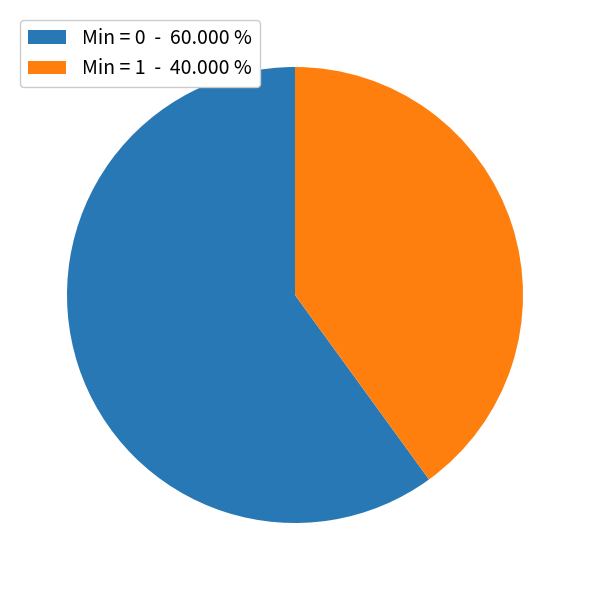

Approximately how many times larger is the value at Min = 0 - 60.000 % compared to Min = 1 - 40.000 %?

1.5